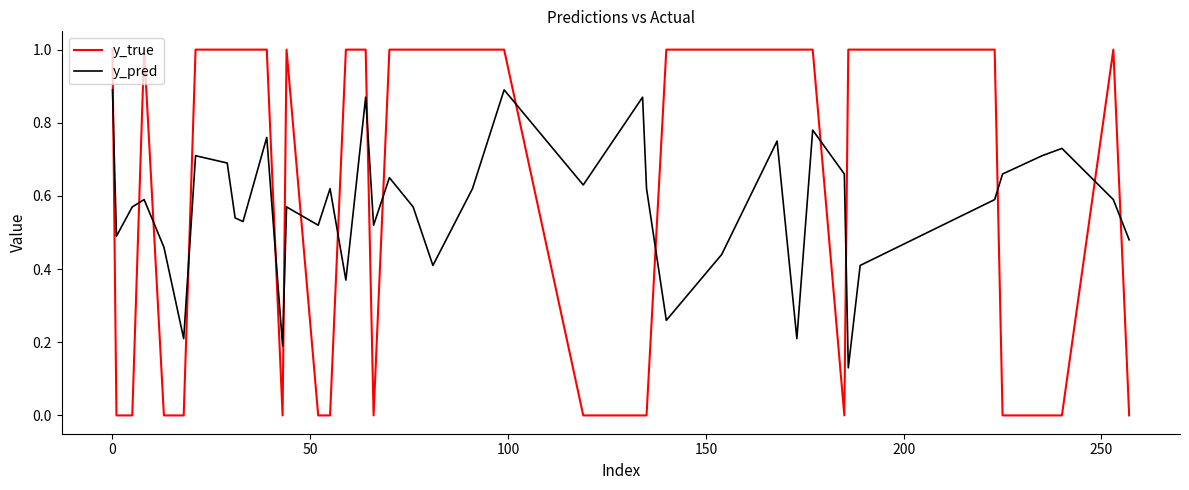

Which series has the widest spread of values?

y_true